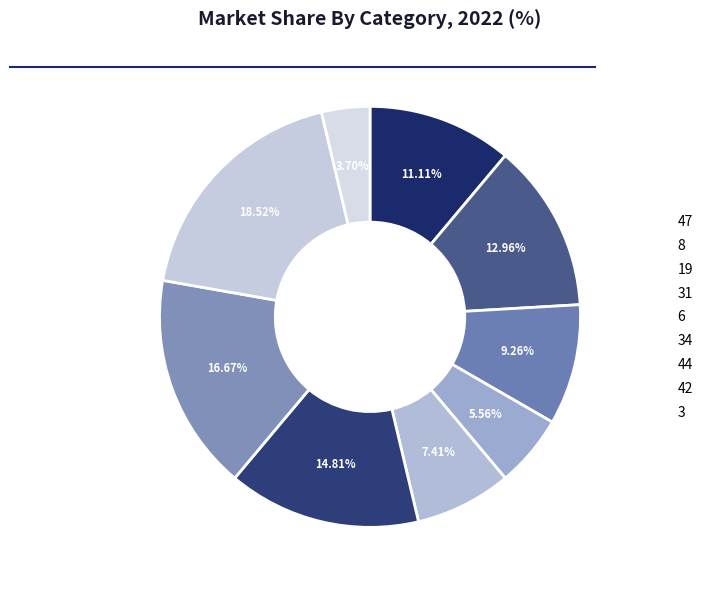

How many slices are in this pie chart?

9